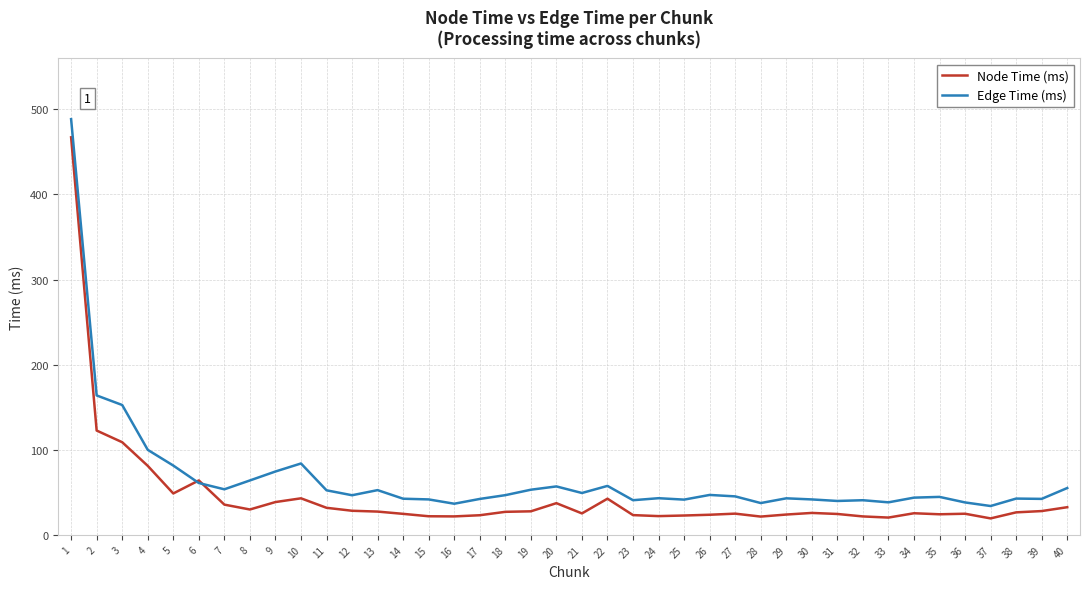

Is it true that Node Time (ms) equals 31.8 at 11?

True